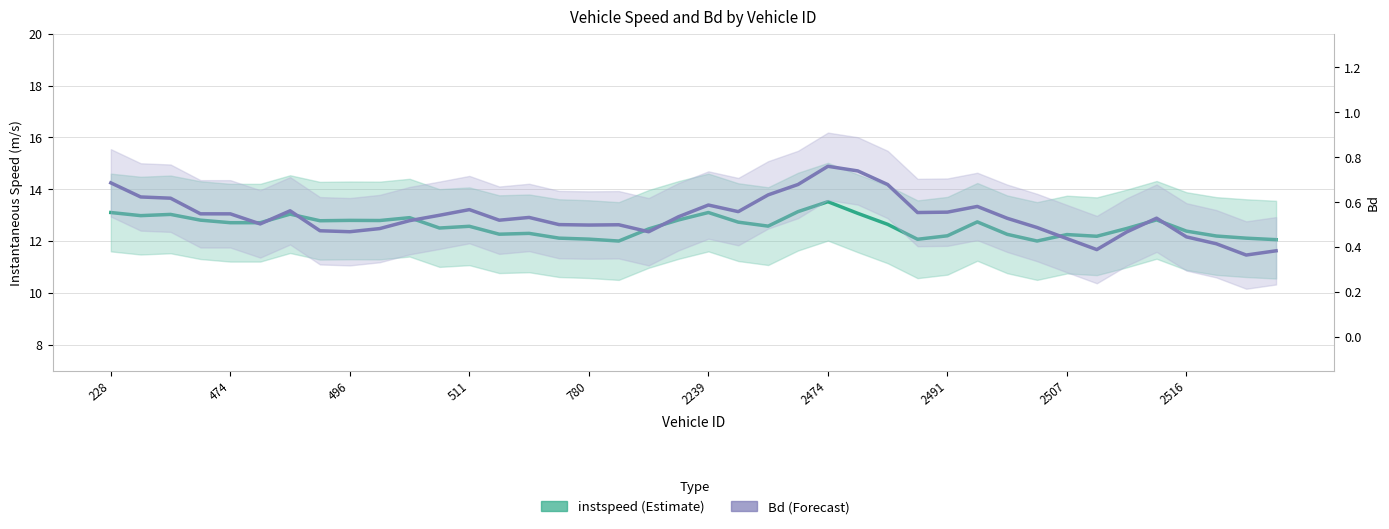

How many Bd values are between 0 and 1?

40